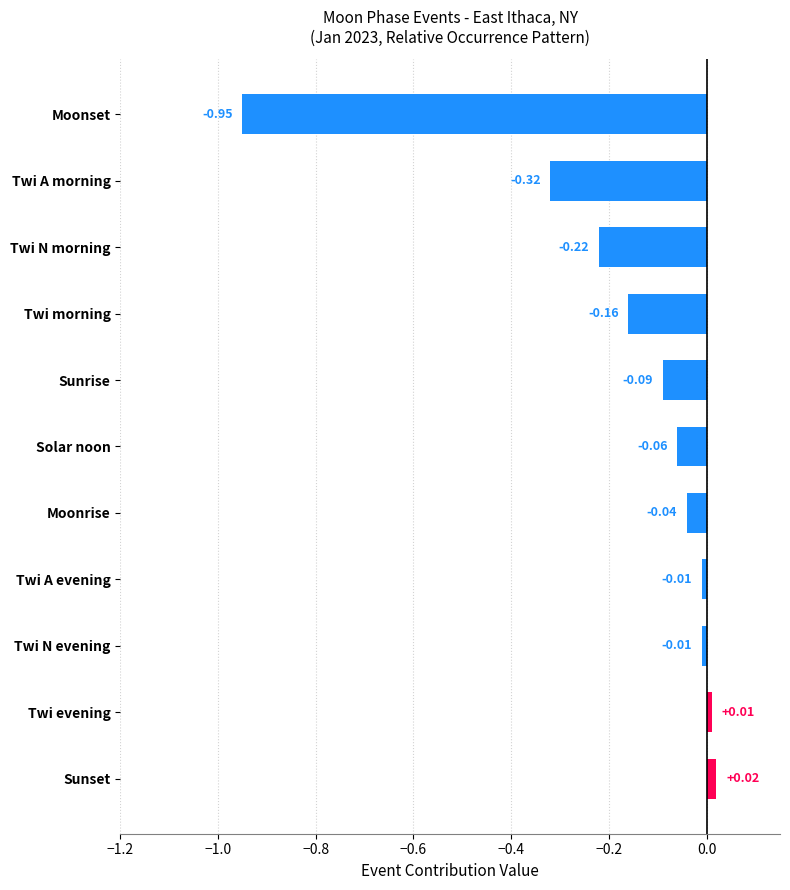

Which category has the highest value across all series?

Sunset